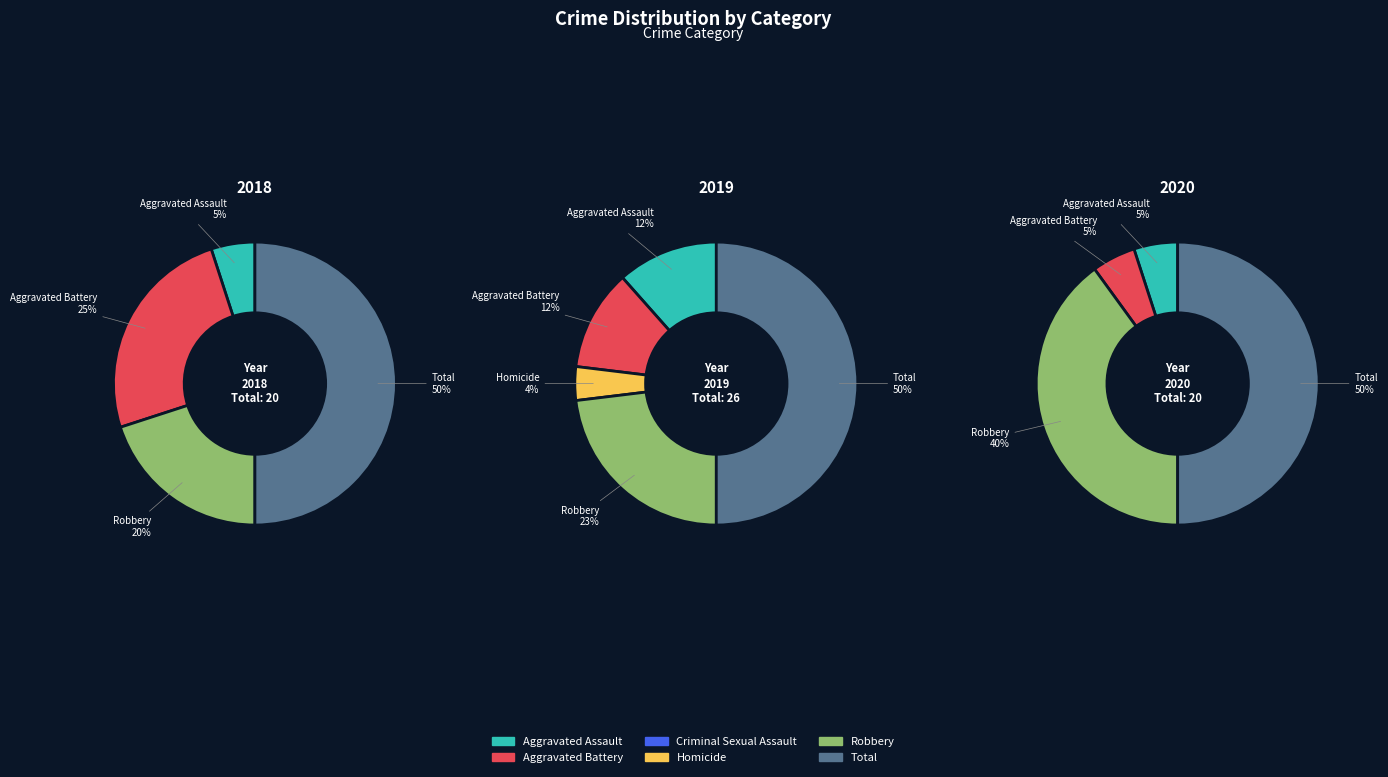

What is the total percentage of Robbery and Aggravated Battery?

45.0%